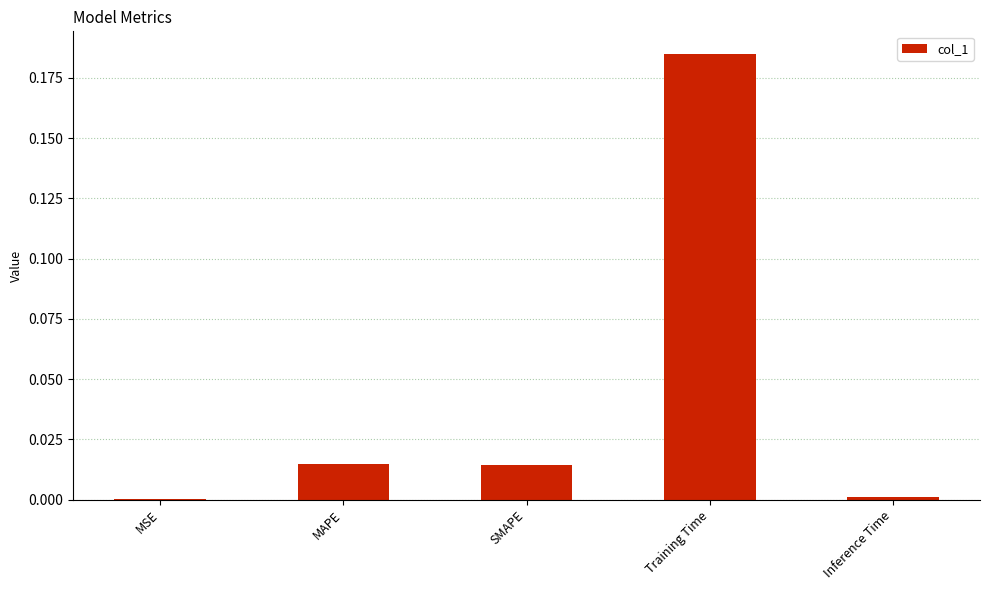

The chart shows a value of 0.0 at MAPE. True or false?

True